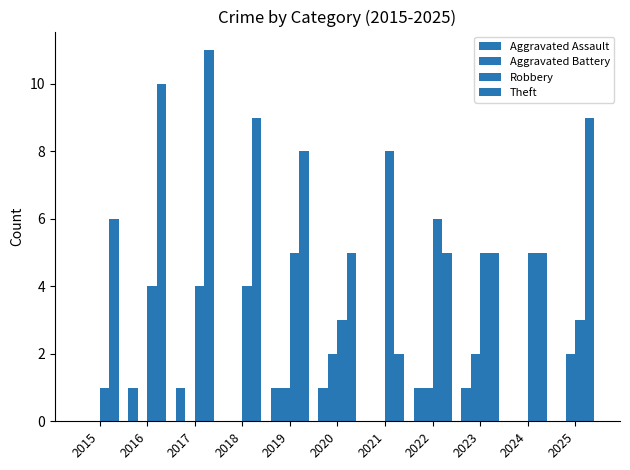

True or false: Aggravated Battery has a value of 0 at 2021.

True